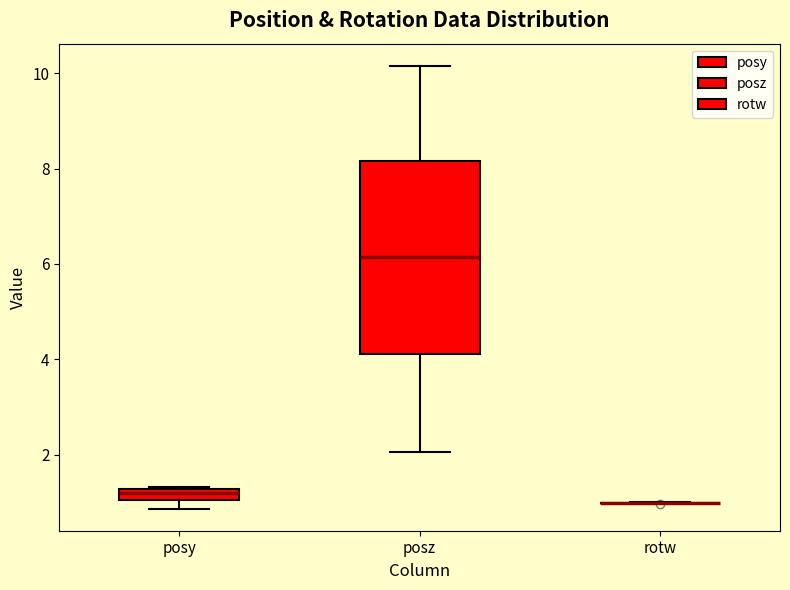

Comparing the boxes themselves (not the whiskers), which one is the tallest?

posz